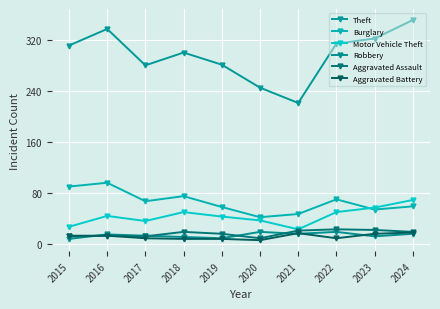

What is the sum of all Theft values?

2962